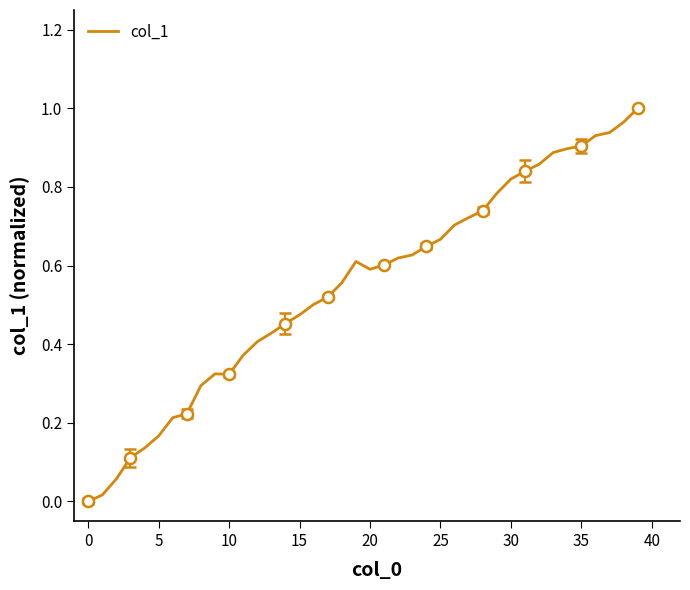

What is the change in value from 26 to 39?

+0.3